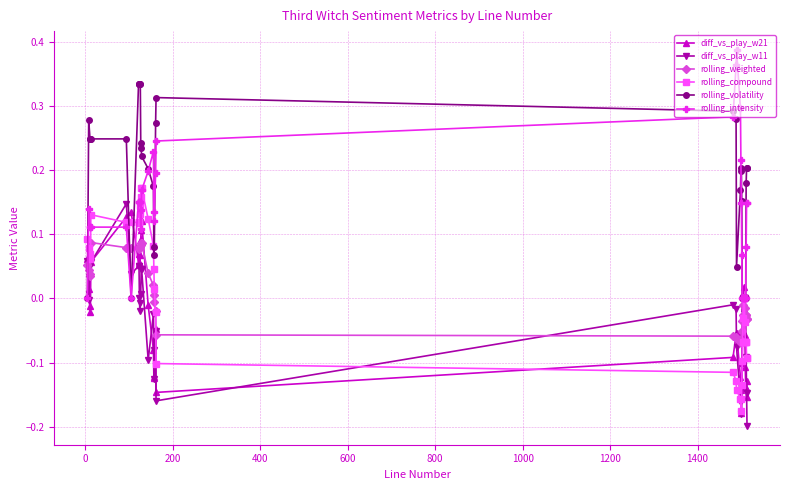

True or false: rolling_compound and rolling_volatility cross at least once.

True